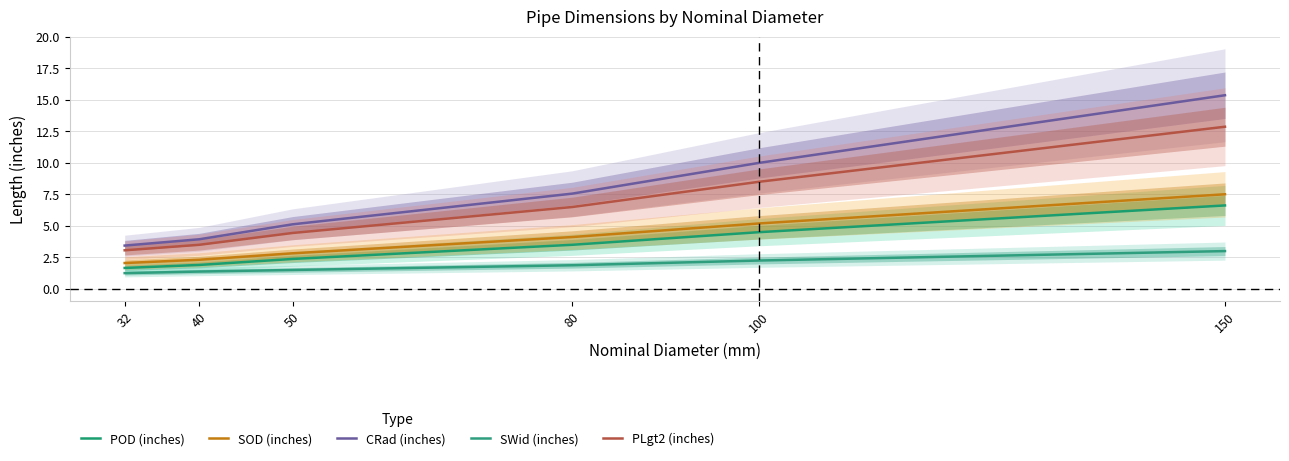

True or false: SWid (inches) has a value of 2.9 at 80.

False